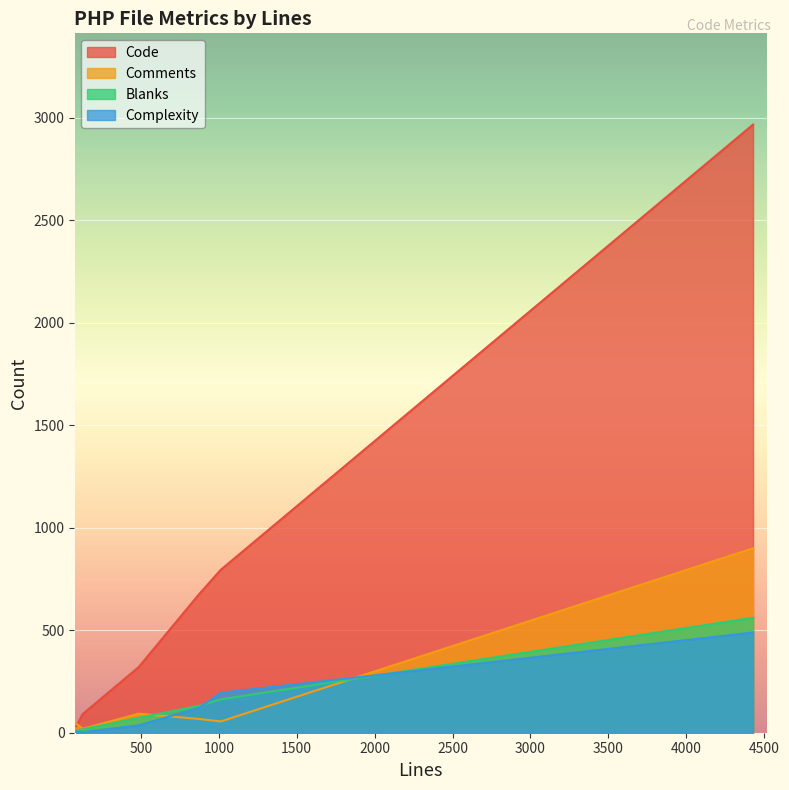

What is the average value of the Code series?

814